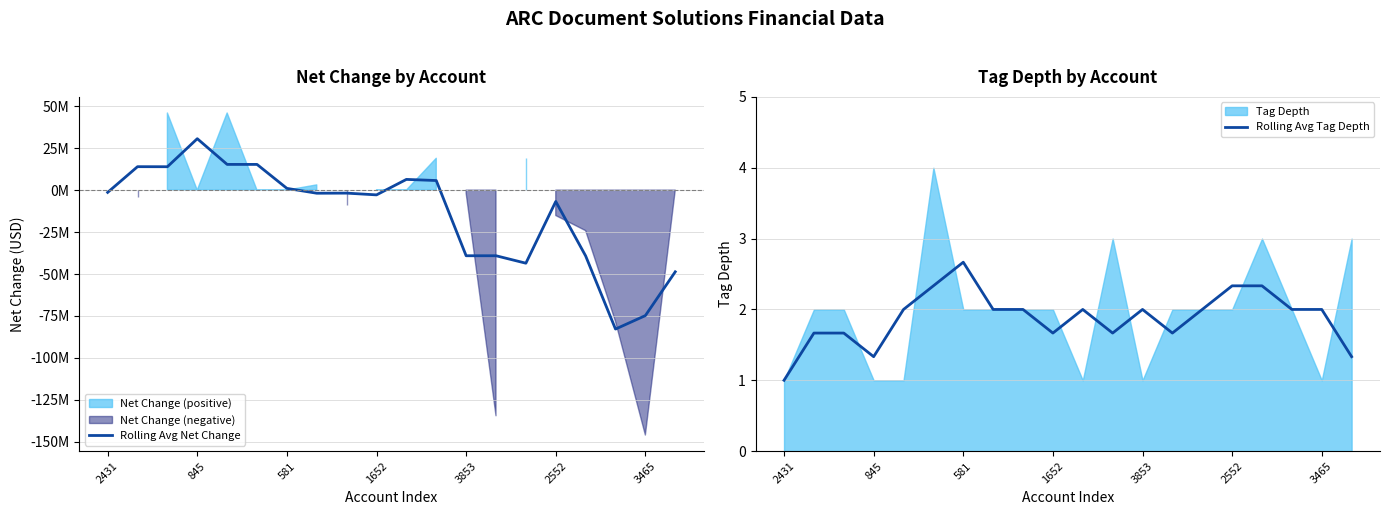

Reading left to right, transcribe all the data shown in this chart.

Rolling Avg Net Change: -1341666.7	13989333.3	13955333.3	30665666.7	15338333.3	15338333.3	1055000.0	-1839000.0	-1776666.7	-2820666.7	6401000.0	5731333.3	-39109000.0	-39109000.0	-43551000.0	-6763333.3	-39197000.0	-82817000.0	-74785333.3	-48683000.0
Rolling Avg Tag Depth: 1.0	1.7	1.7	1.3	2.0	2.3	2.7	2.0	2.0	1.7	2.0	1.7	2.0	1.7	2.0	2.3	2.3	2.0	2.0	1.3